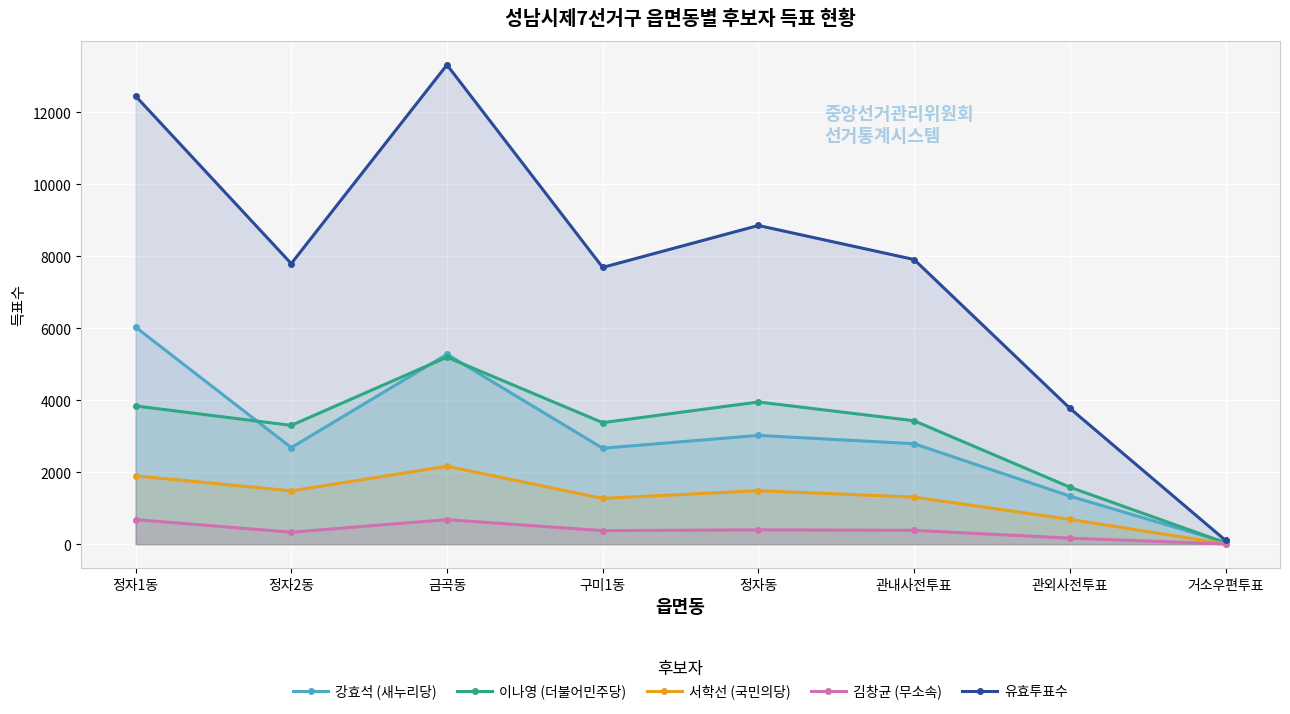

What is the total value across all series at 정자동?

17712